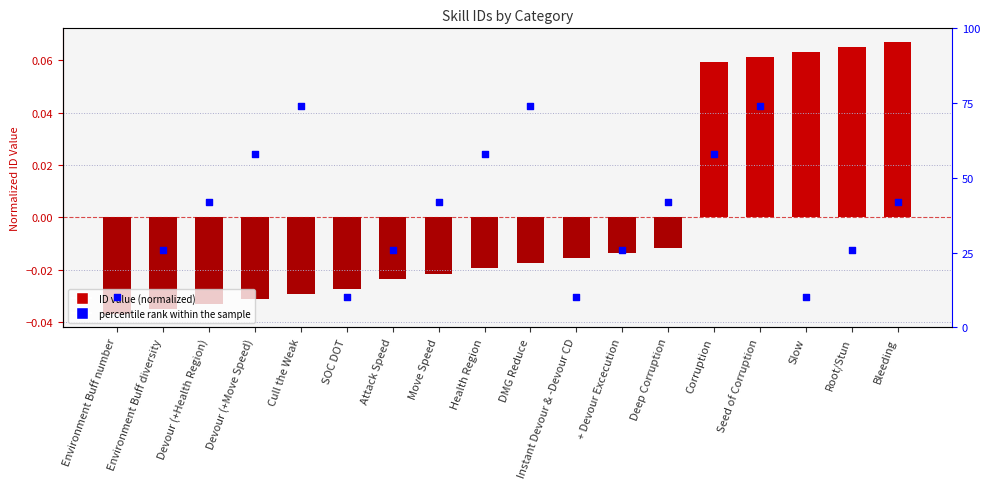

Which series has the largest total across all categories?

percentile rank within the sample